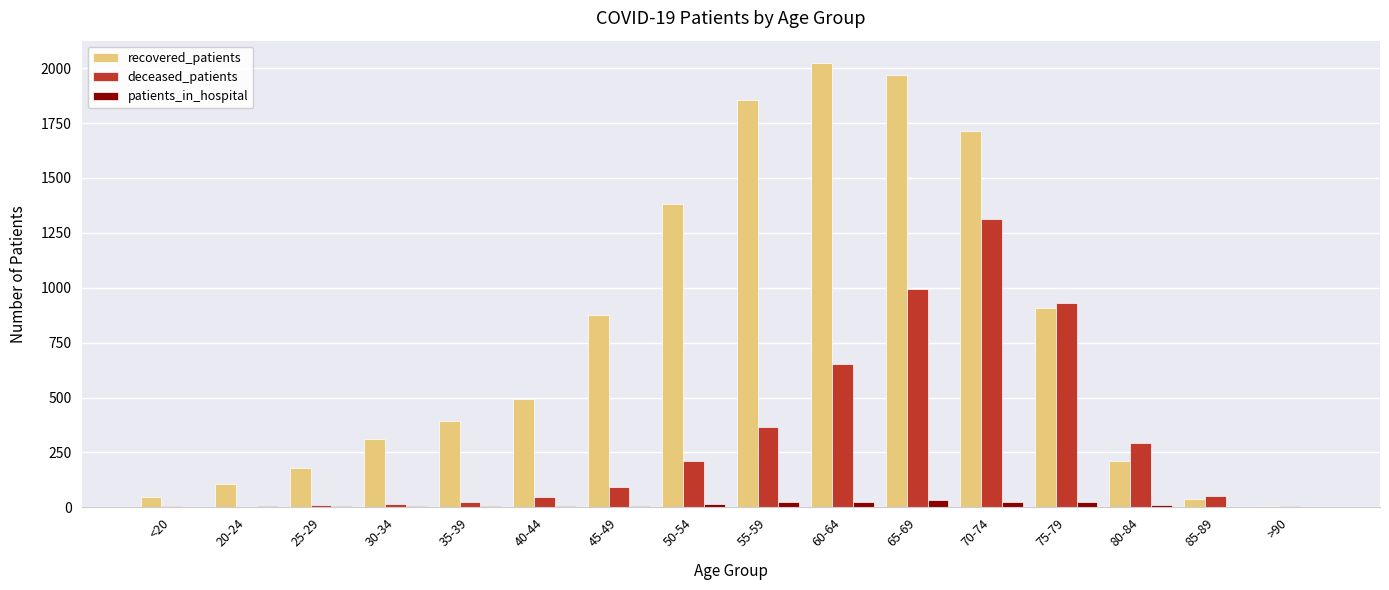

The value of deceased_patients at 20-24 is 604. True or false?

False